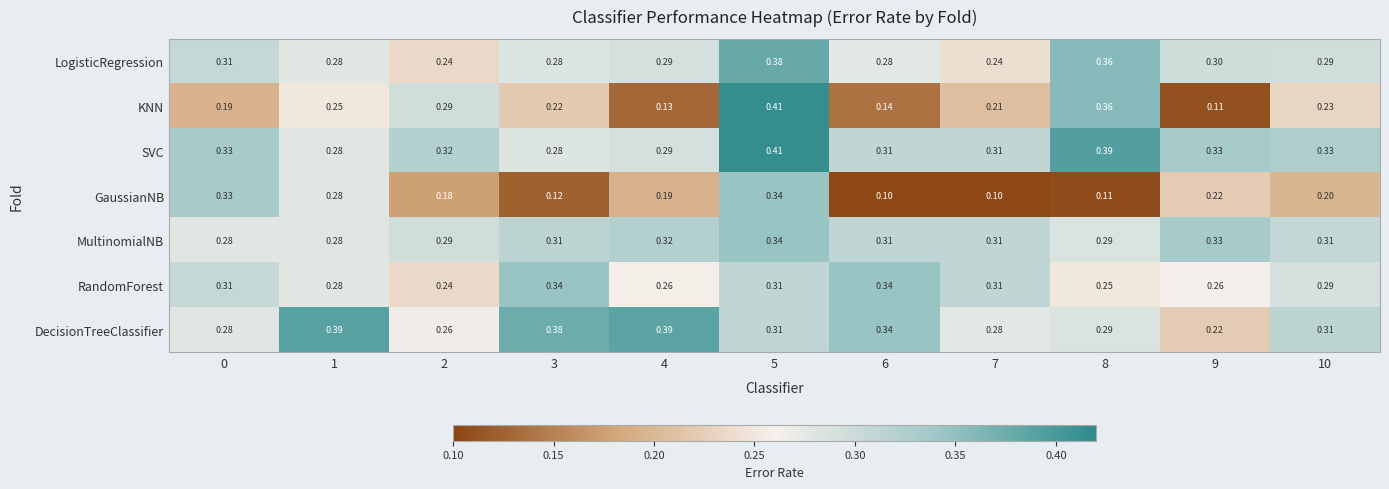

Which series has the largest total across all categories?

SVC